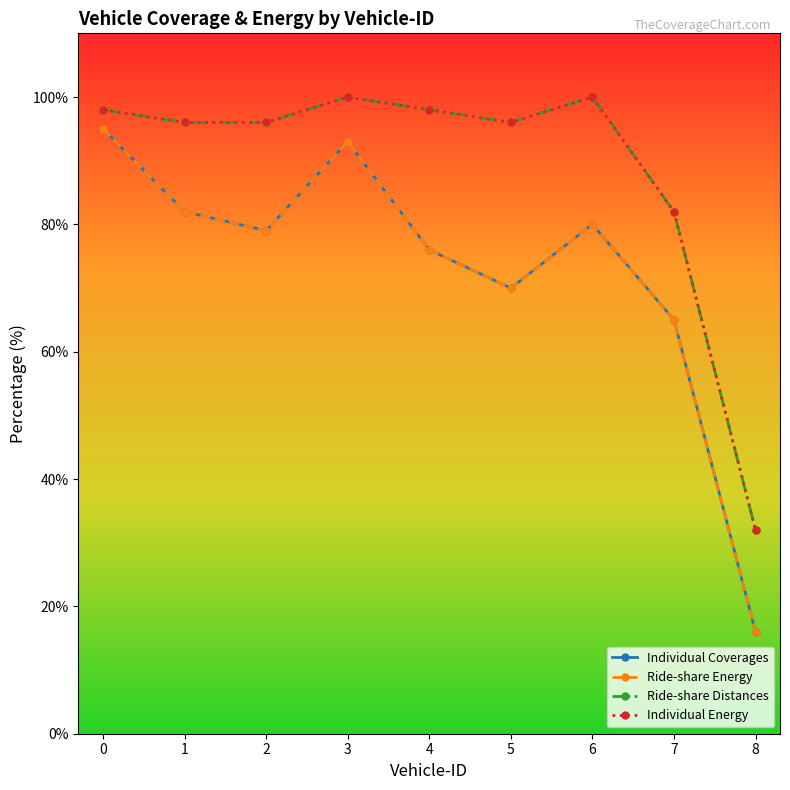

Is it true that Ride-share Distances equals 96 at 5?

True